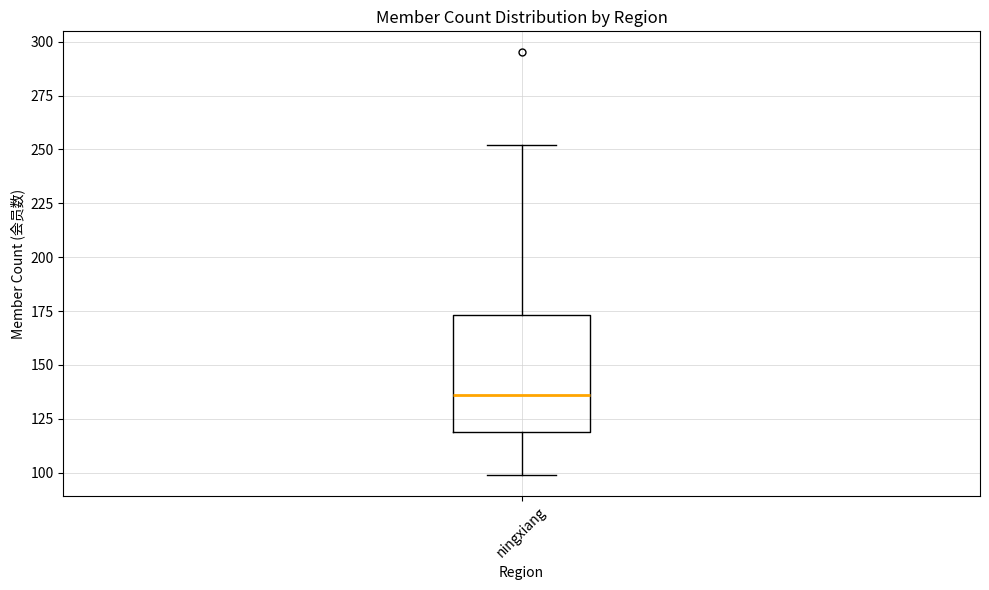

Where does the lower whisker of the box for ningxiang end on the y-axis? The values are not printed on the chart, so give them approximately, as read against the axis.

100